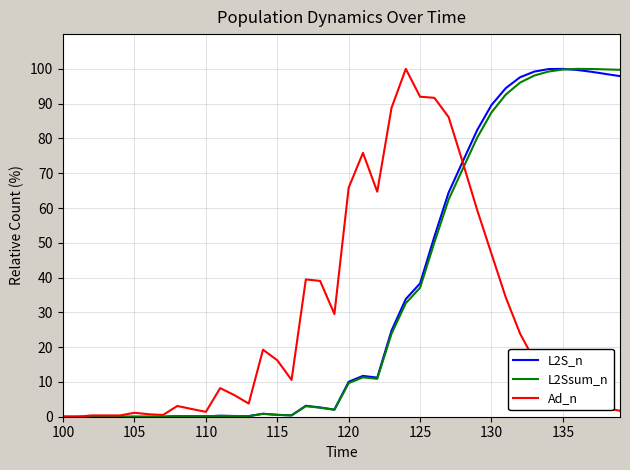

What is the maximum value for L2S_n?

100.0